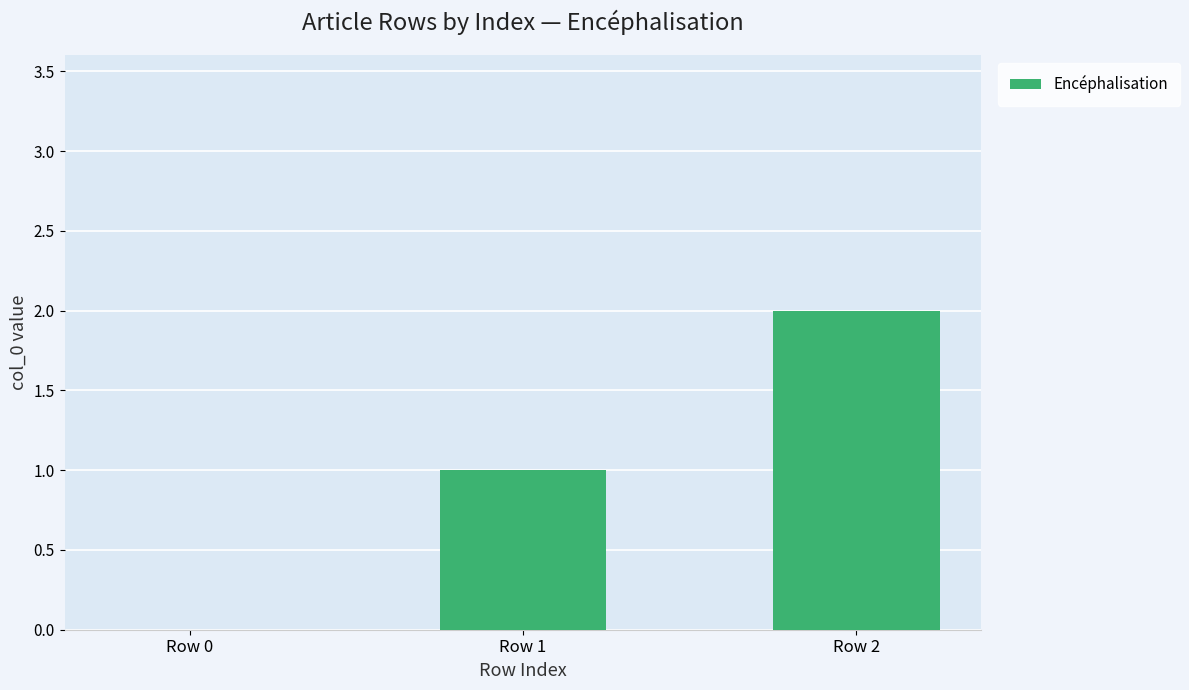

At which category does the chart reach its peak across all series?

Row 2